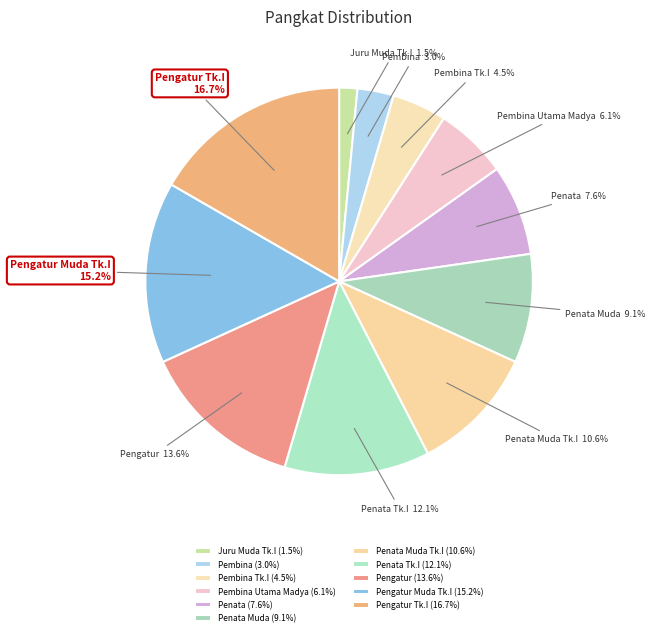

Is Pembina Utama Madya the majority of the pie?

No